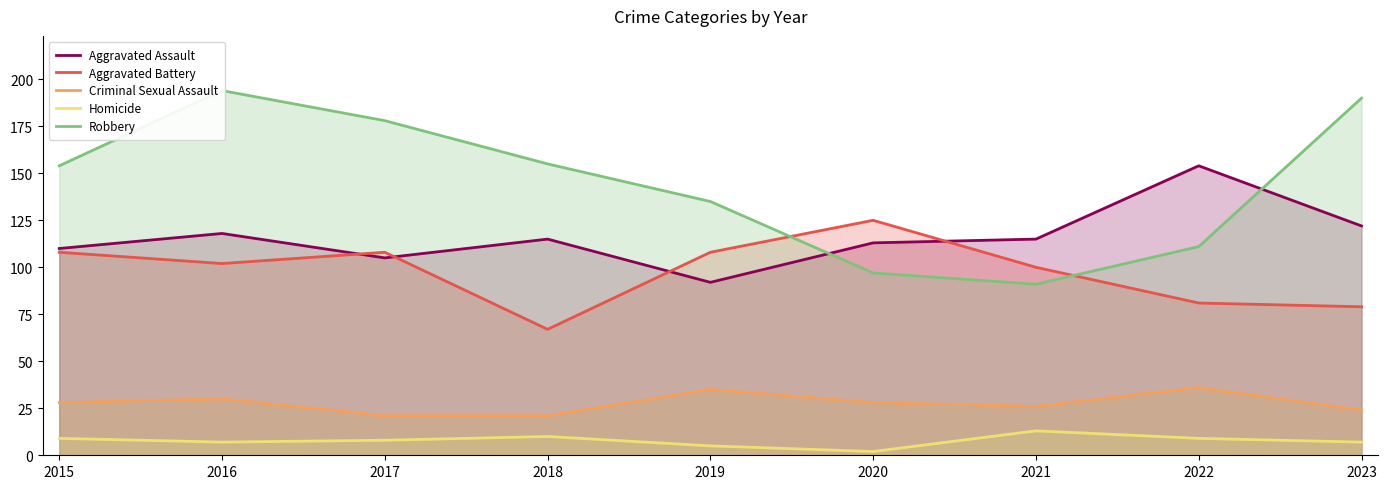

The Aggravated Assault series shows 50 at 2019. True or false?

False